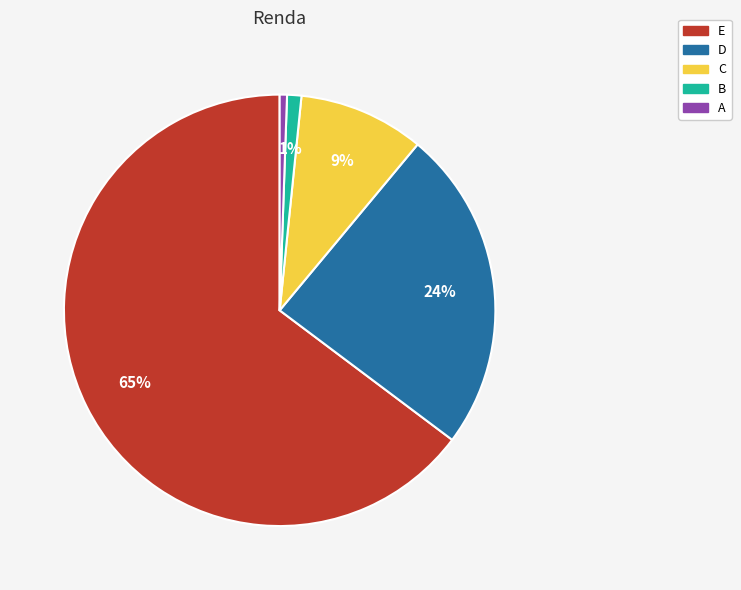

Which category has the biggest portion of the pie?

E